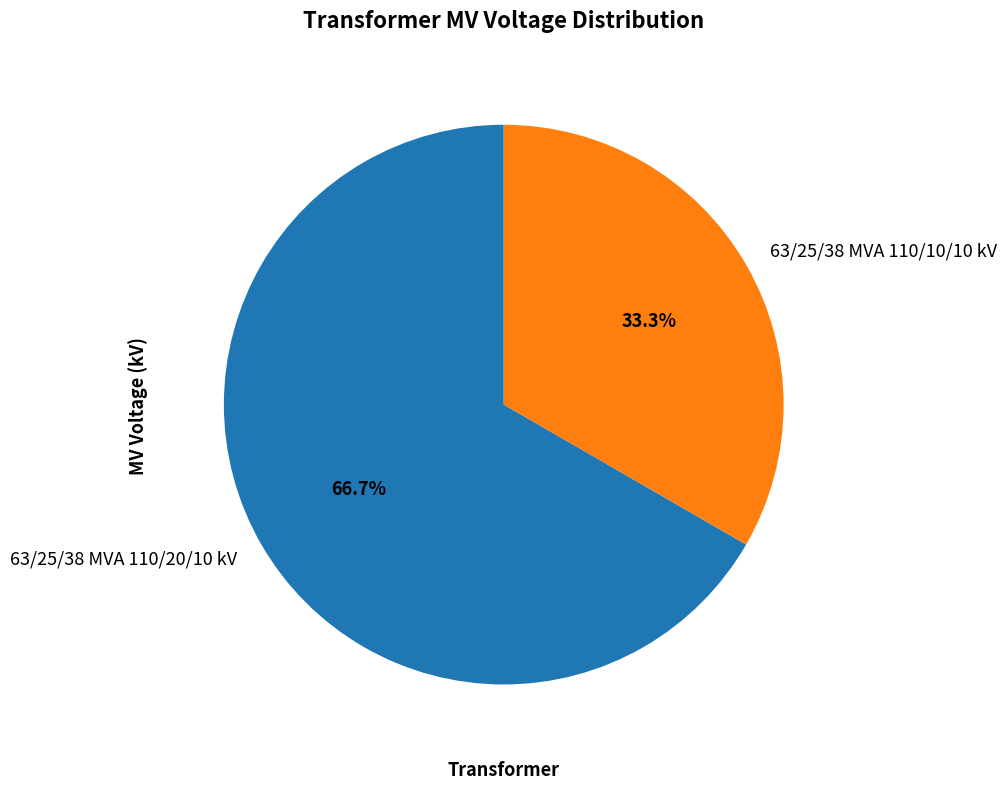

To the nearest percent, what portion does 63/25/38 MVA 110/20/10 kV represent?

67%